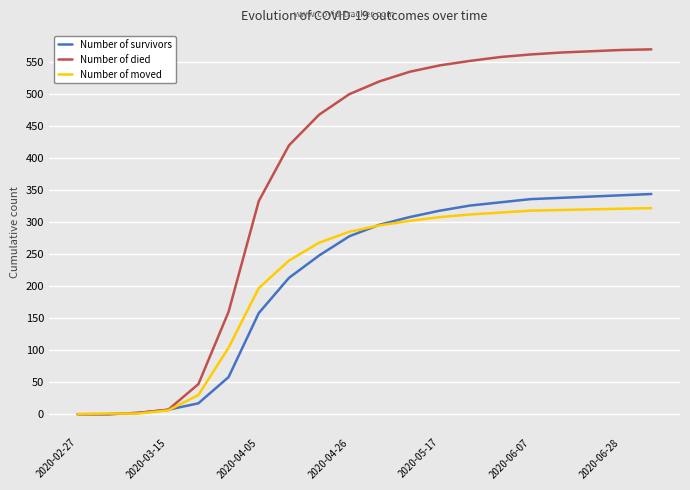

After their last crossing, which series has the higher values: Number of survivors or Number of moved?

Number of survivors